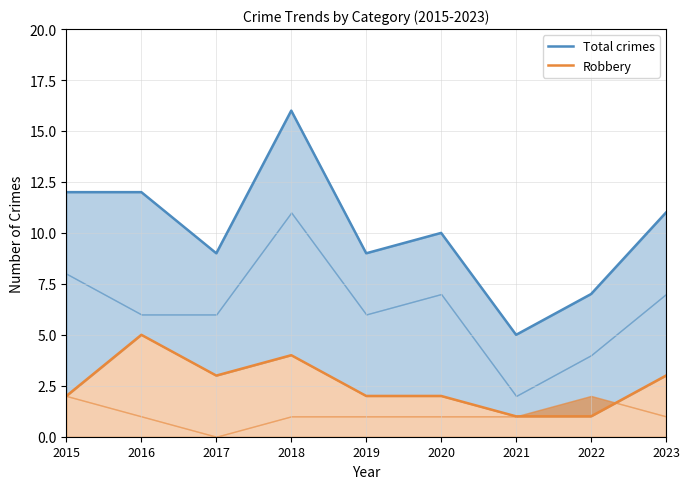

What is the average value of the Total crimes series?

10